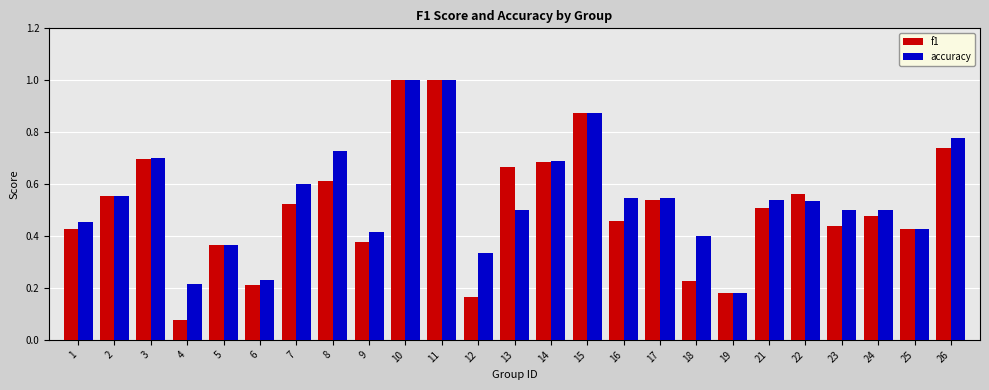

What is the highest value of the f1 series?

1.0